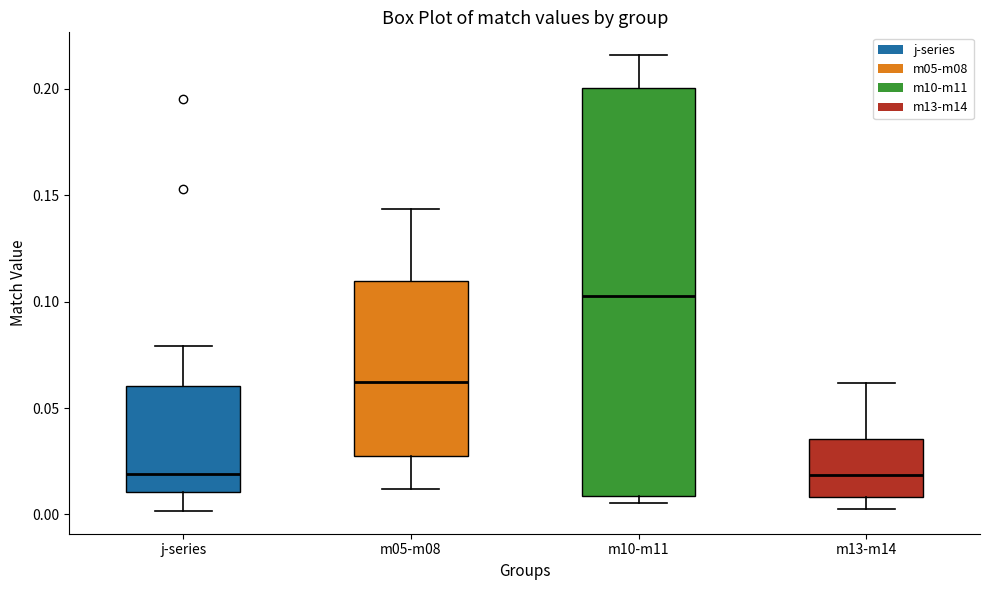

Reading left to right, read every box against the y-axis: the position of its median line, the range the box covers, and the ends of its whiskers. The values are not printed on the chart, so give them approximately, as read against the axis.

j-series: median 0.020, box 0.010 to 0.060, whiskers 0.000 to 0.080
m05-m08: median 0.060, box 0.025 to 0.110, whiskers 0.010 to 0.145
m10-m11: median 0.100, box 0.010 to 0.200, whiskers 0.005 to 0.215
m13-m14: median 0.020, box 0.010 to 0.035, whiskers 0.005 to 0.060